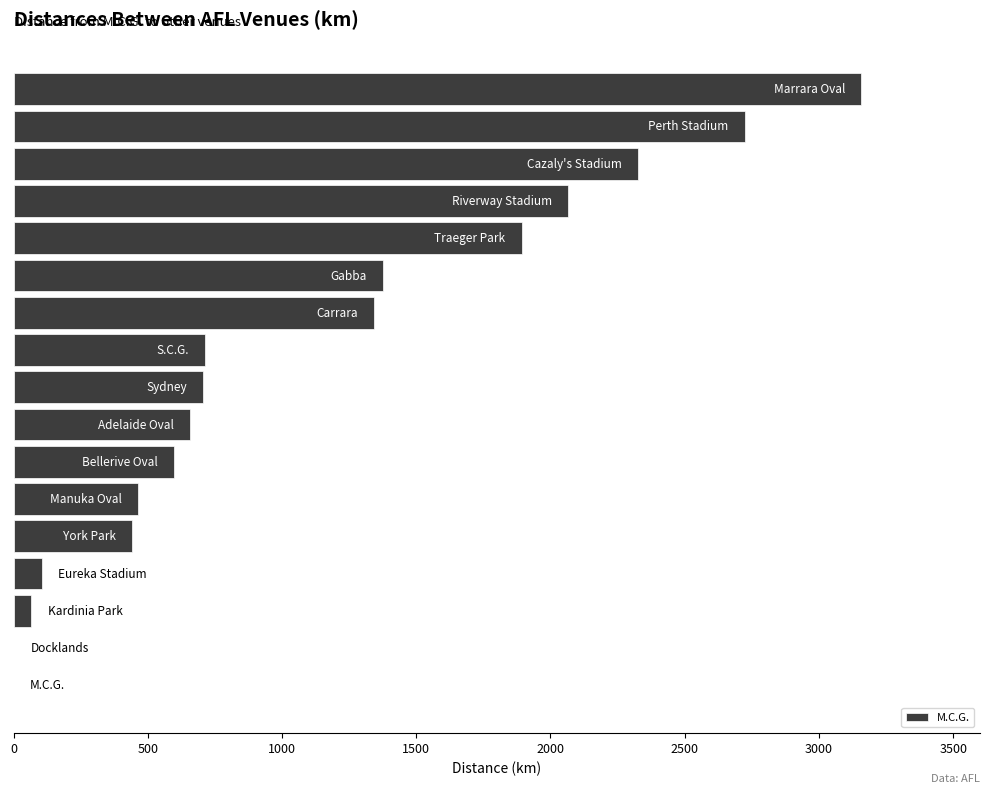

Are the bars horizontal?

Yes